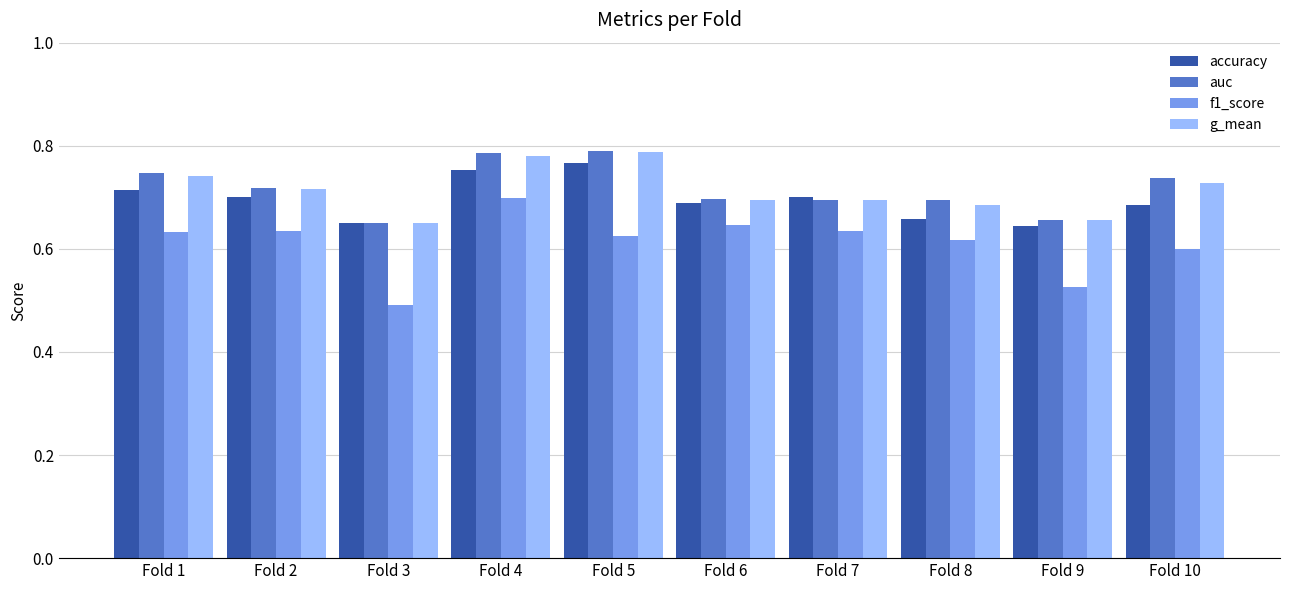

Count the number of categories in the chart.

10